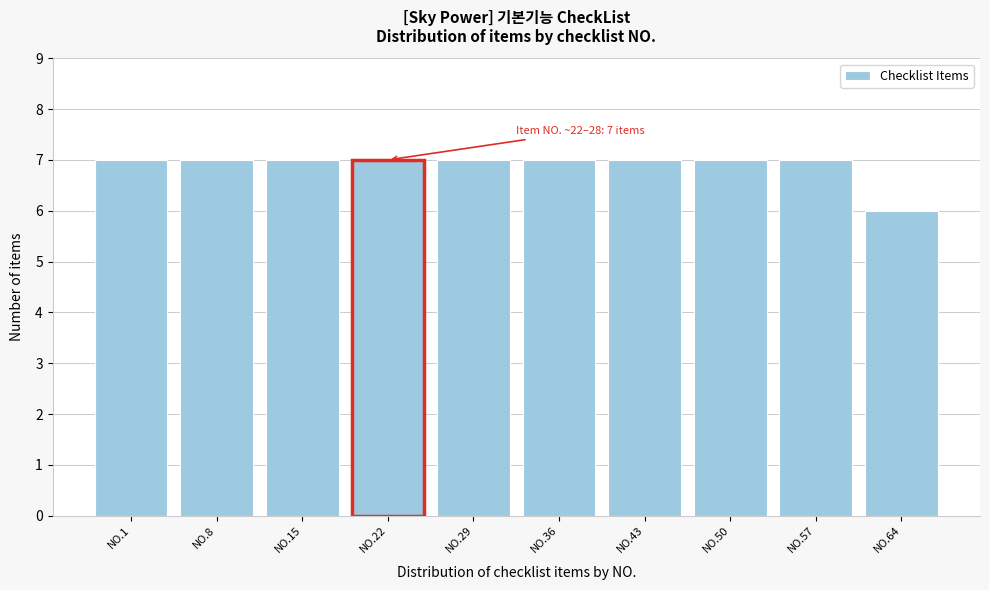

Reading left to right, transcribe all the data shown in this chart.

7	7	7	7	7	7	7	7	7	6